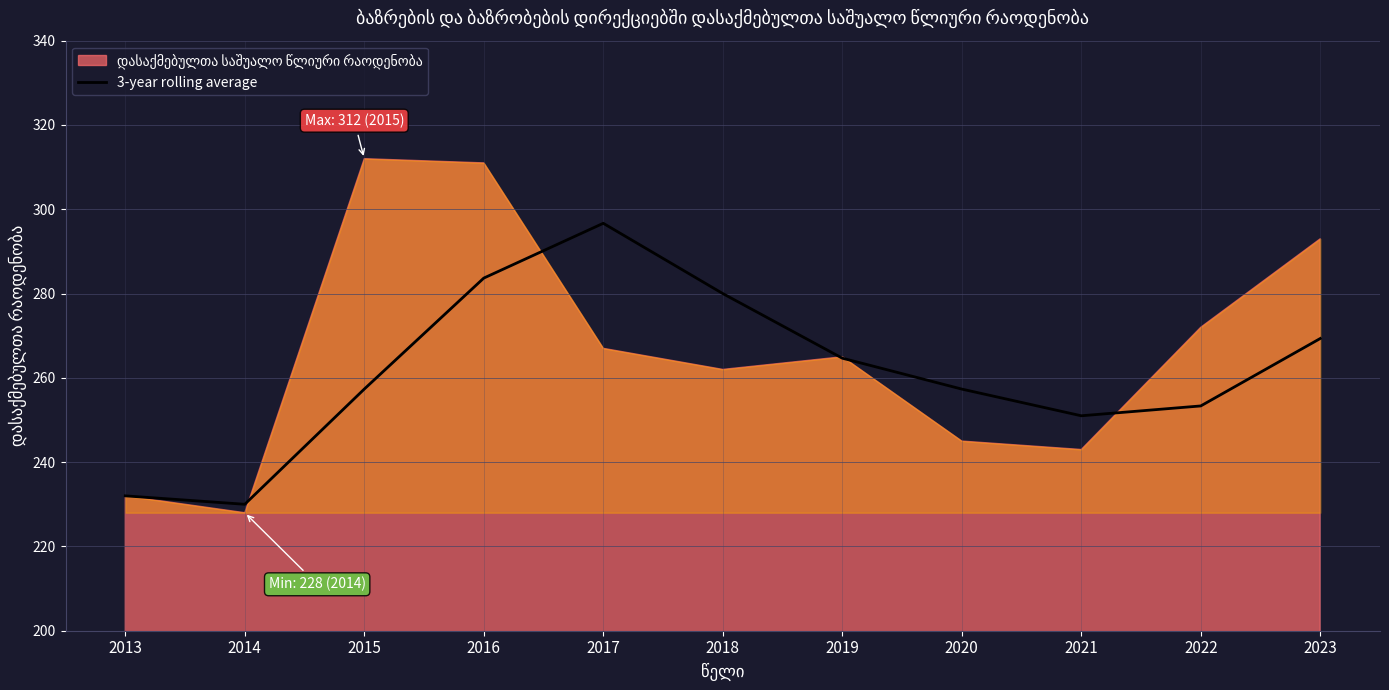

What is the sum of the values at 2022 and 2018?

533.3